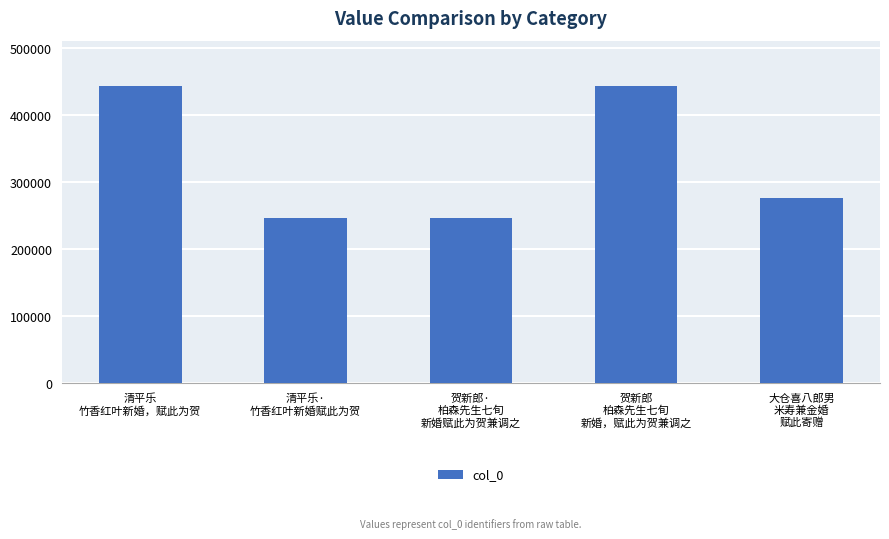

What is the smallest value displayed?

246270